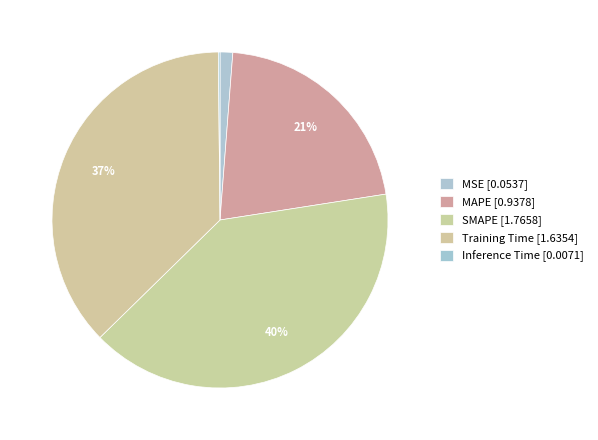

Count the number of slices in the pie.

5